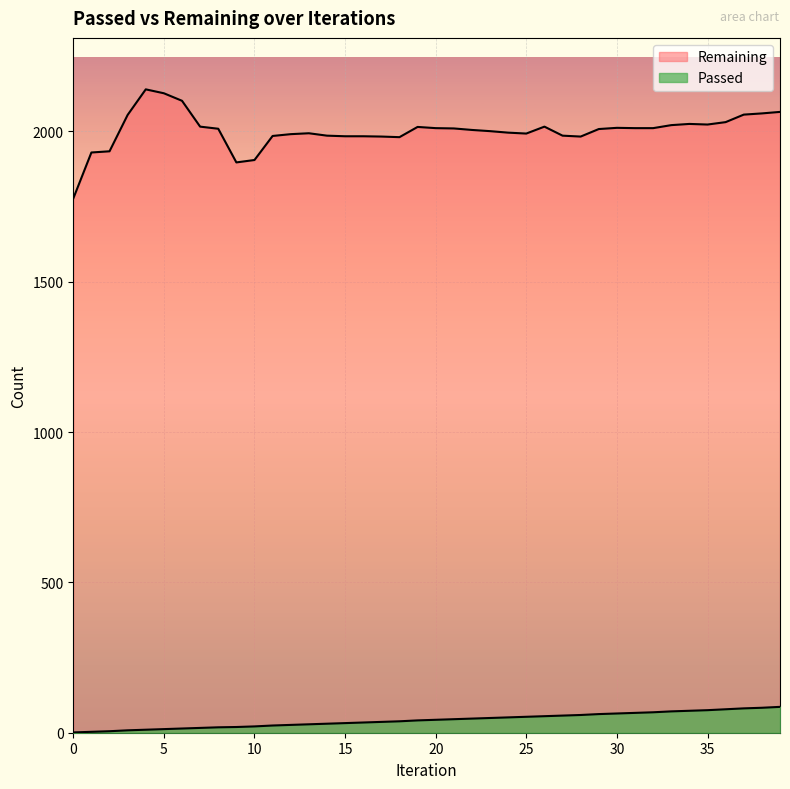

How many data points does each series have?

40